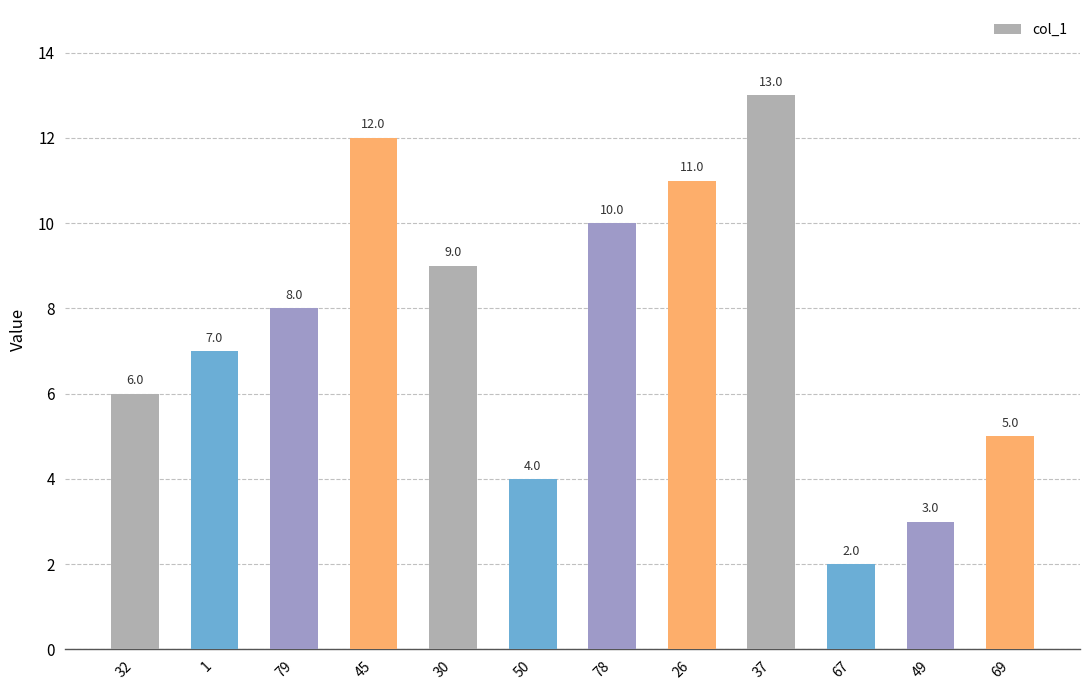

What is the change in value from 1 to 78?

+3